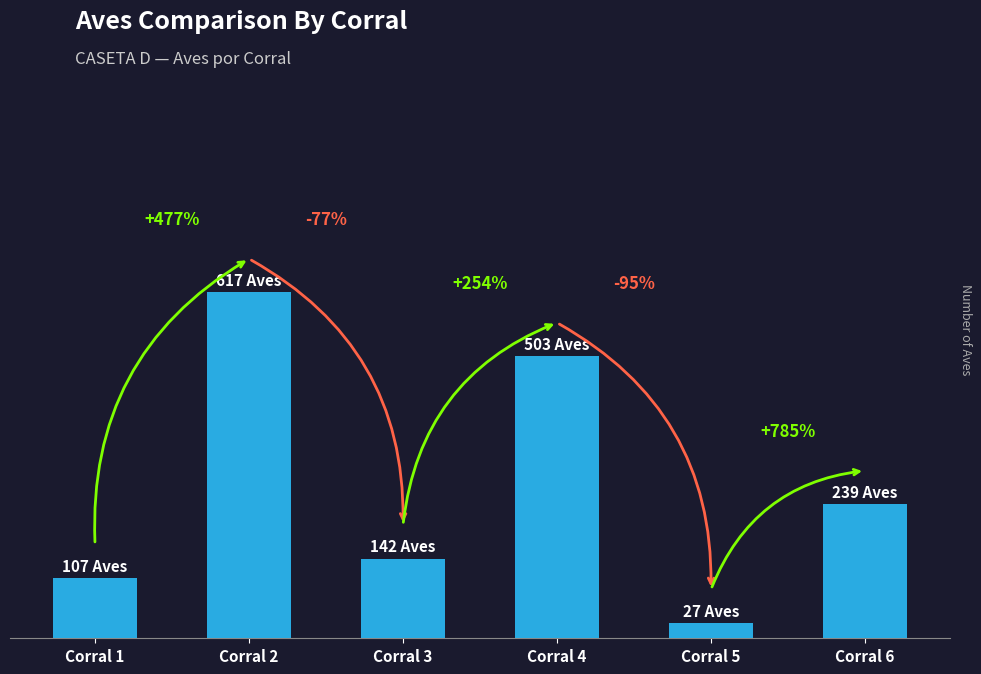

What is the value of the 5th bar from the left?

27